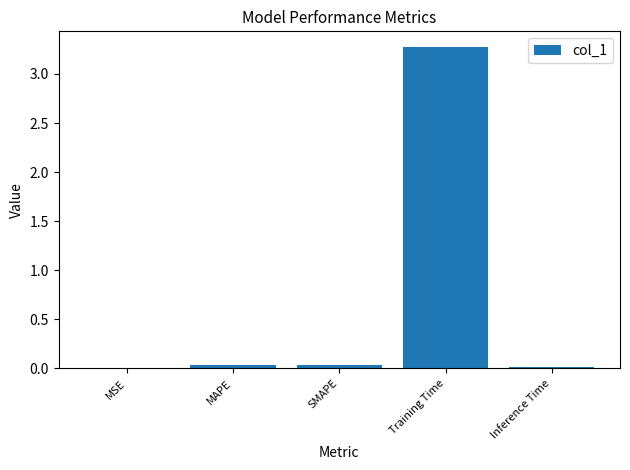

What is the sum of all values?

3.3